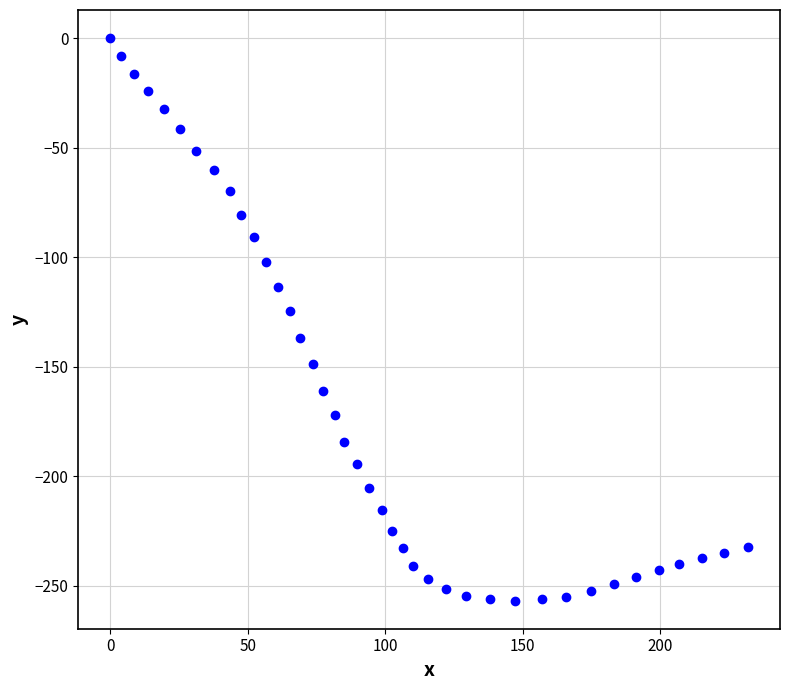

What is the range of X values (max minus min)?

232.0